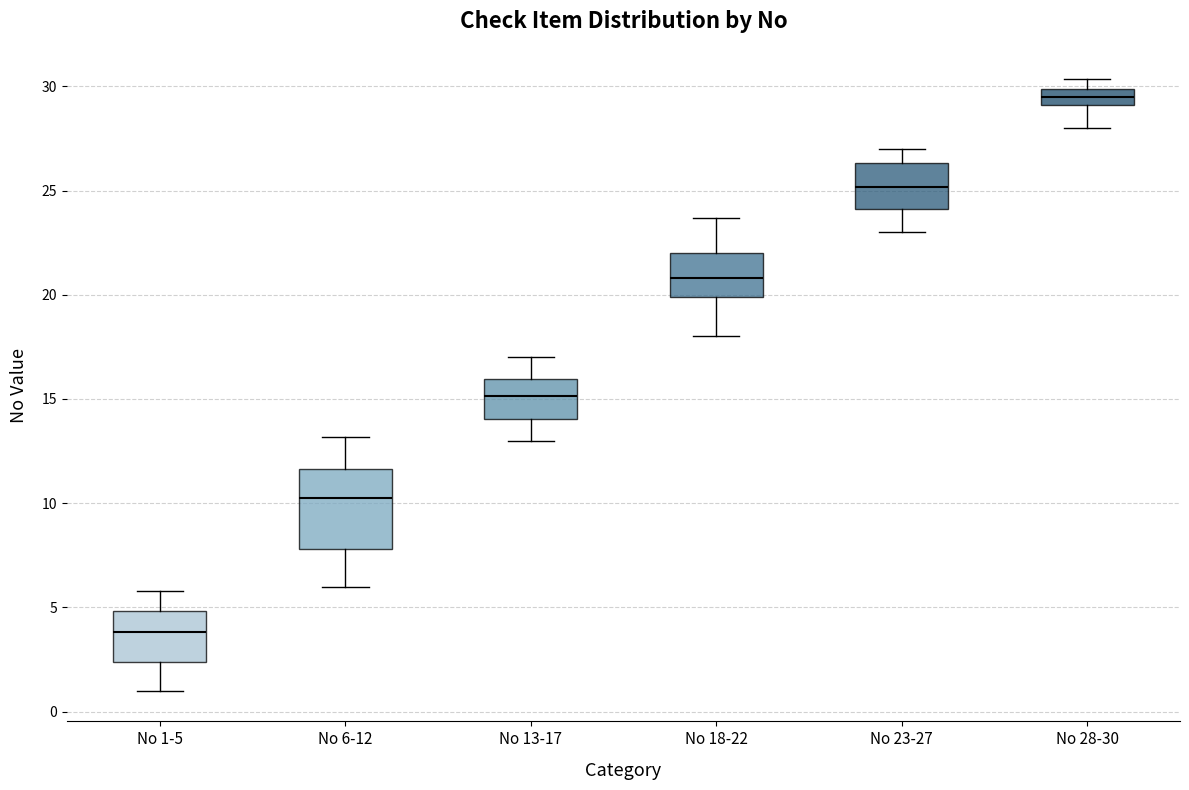

Which box is the tallest, from its lower edge to its upper edge?

No 6-12